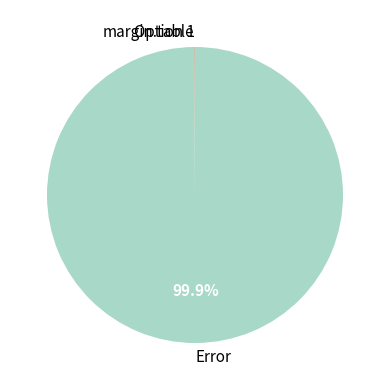

Which slice is the largest?

Error